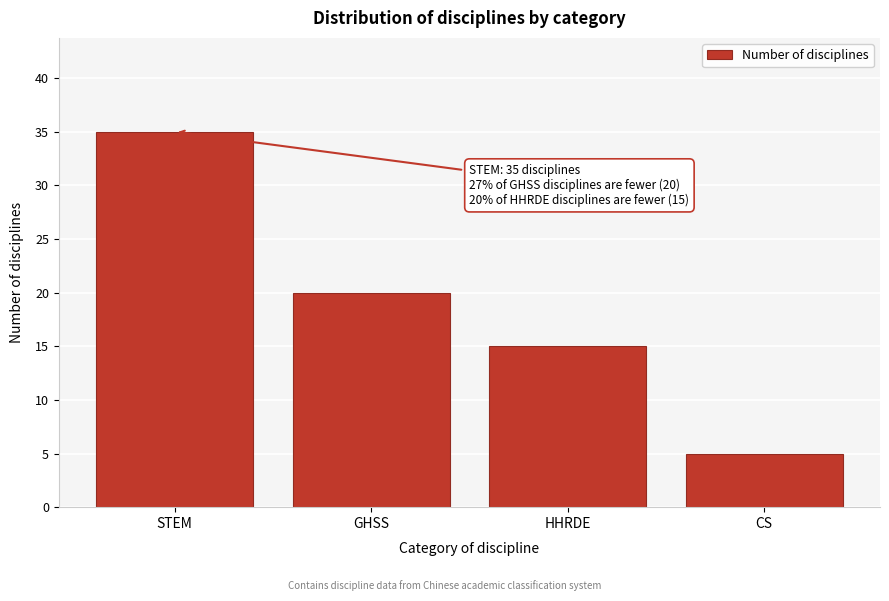

Reading left to right, what are all the values shown in this chart?

35	20	15	5